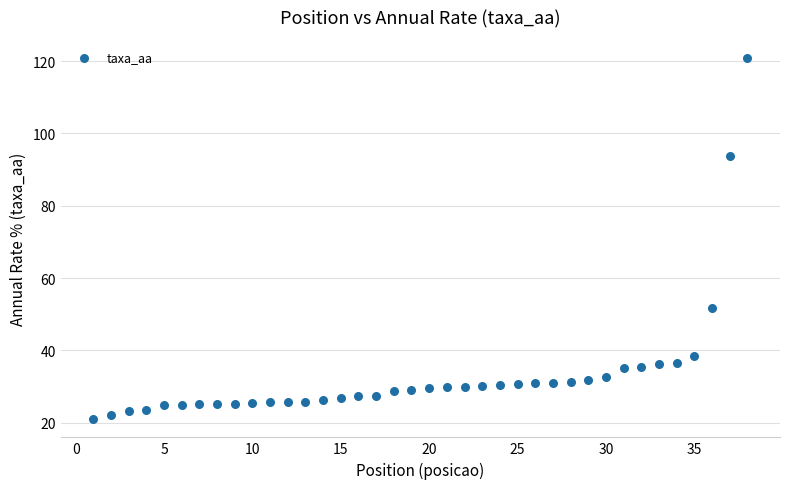

What is the range of X values (max minus min)?

37.0